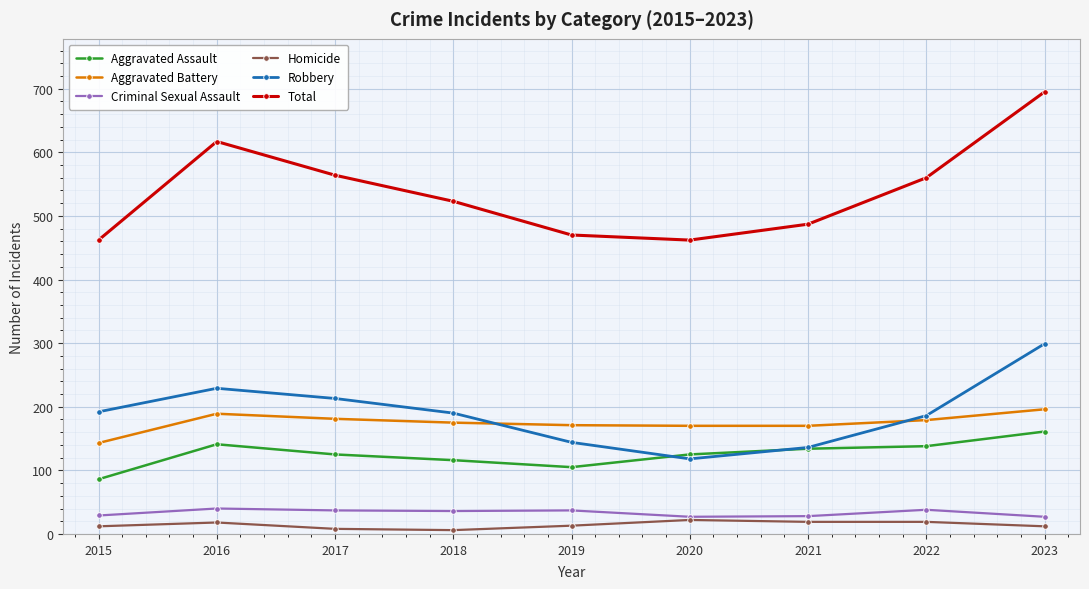

What is the difference between the maximum and minimum values in the Aggravated Assault series?

75